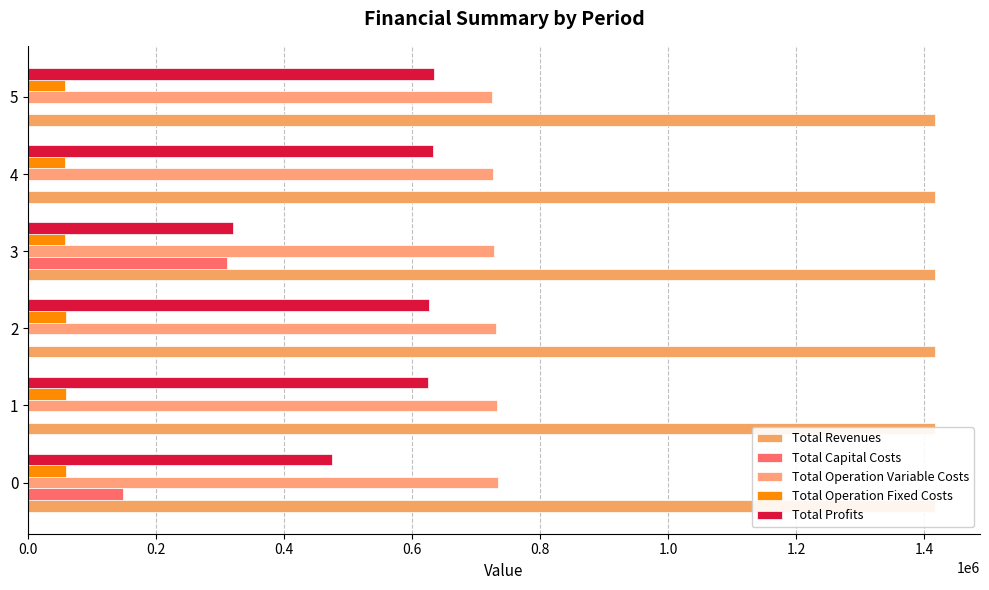

What is the highest value of the Total Operation Variable Costs series?

734621.4